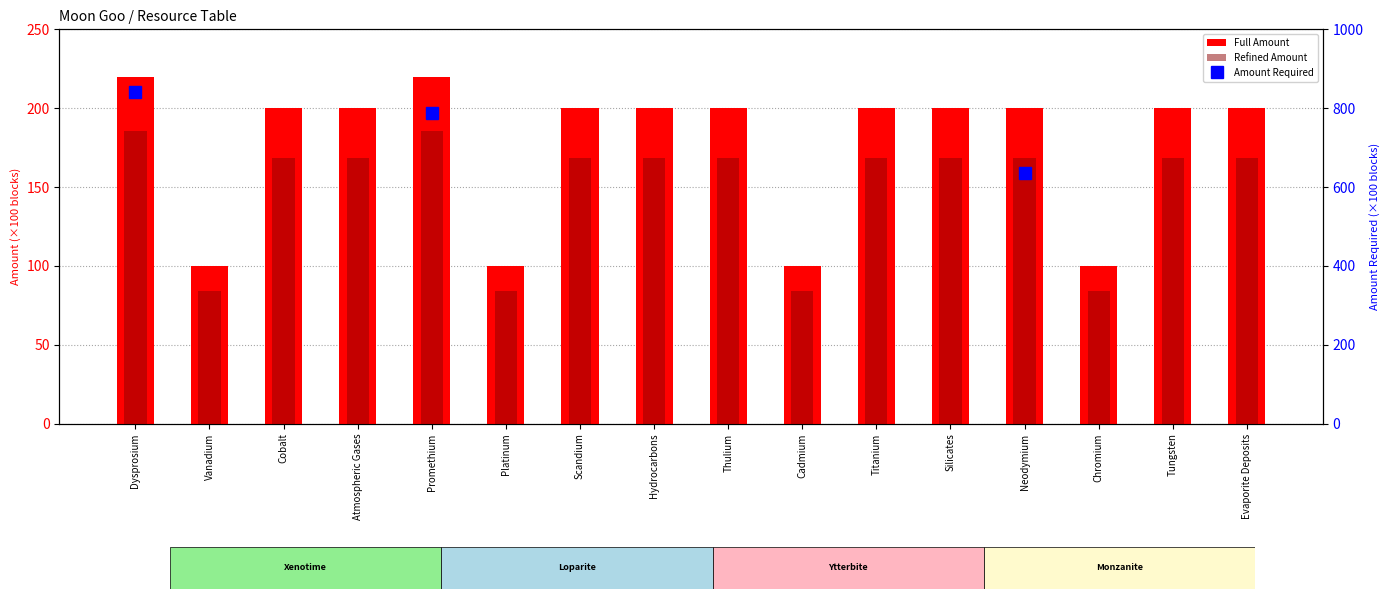

Reading left to right, extract all data points from this chart.

Full Amount: 220.0	100.0	200.0	200.0	220.0	100.0	200.0	200.0	200.0	100.0	200.0	200.0	200.0	100.0	200.0	200.0
Refined Amount: 185.5	84.3	168.6	168.6	185.5	84.3	168.6	168.6	168.6	84.3	168.6	168.6	168.6	84.3	168.6	168.6